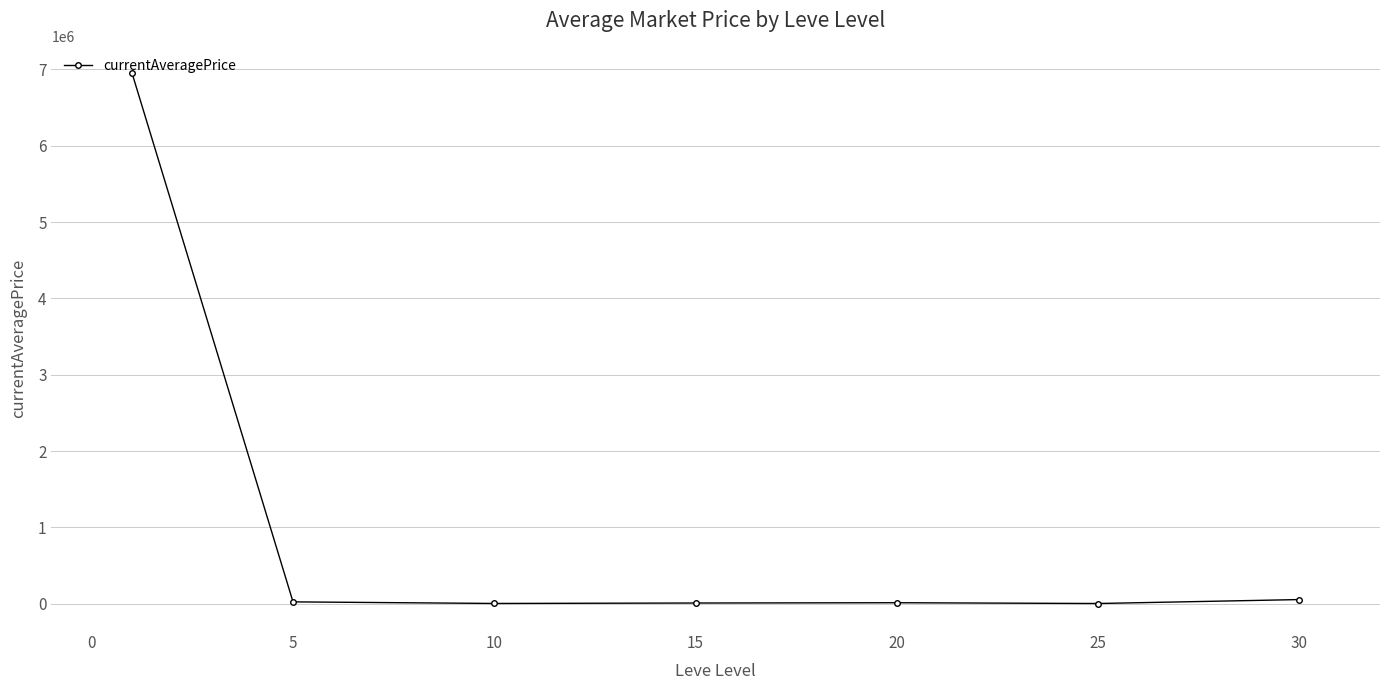

What is the average value?

1007553.5